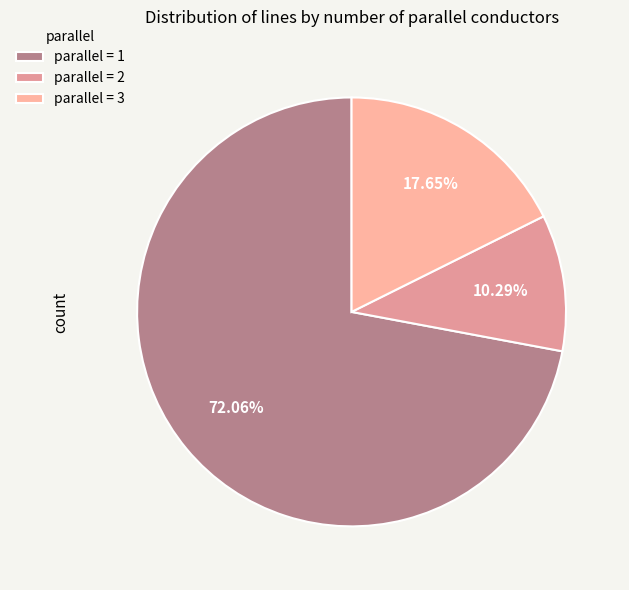

How many segments does this pie chart have?

3